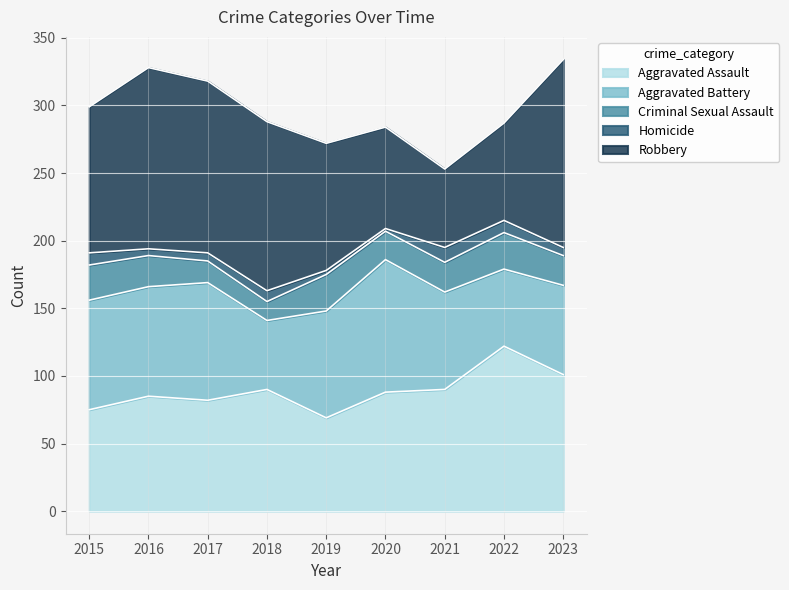

Which series has the widest spread of values?

Robbery